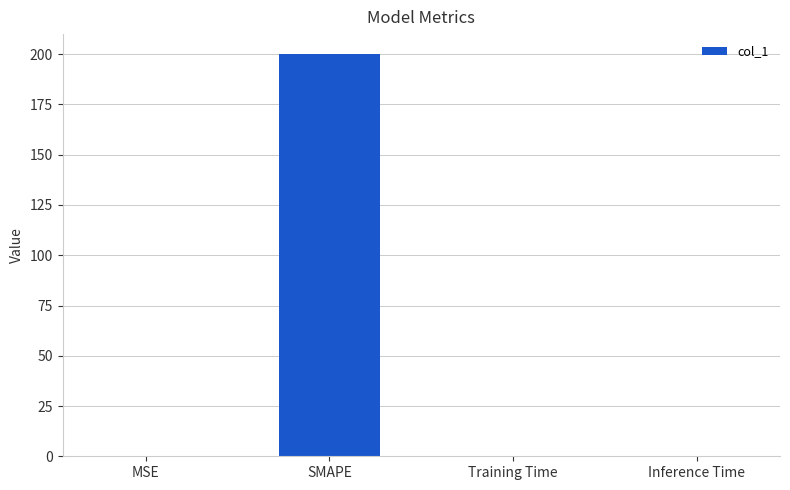

Which has a higher value, SMAPE or Training Time?

SMAPE